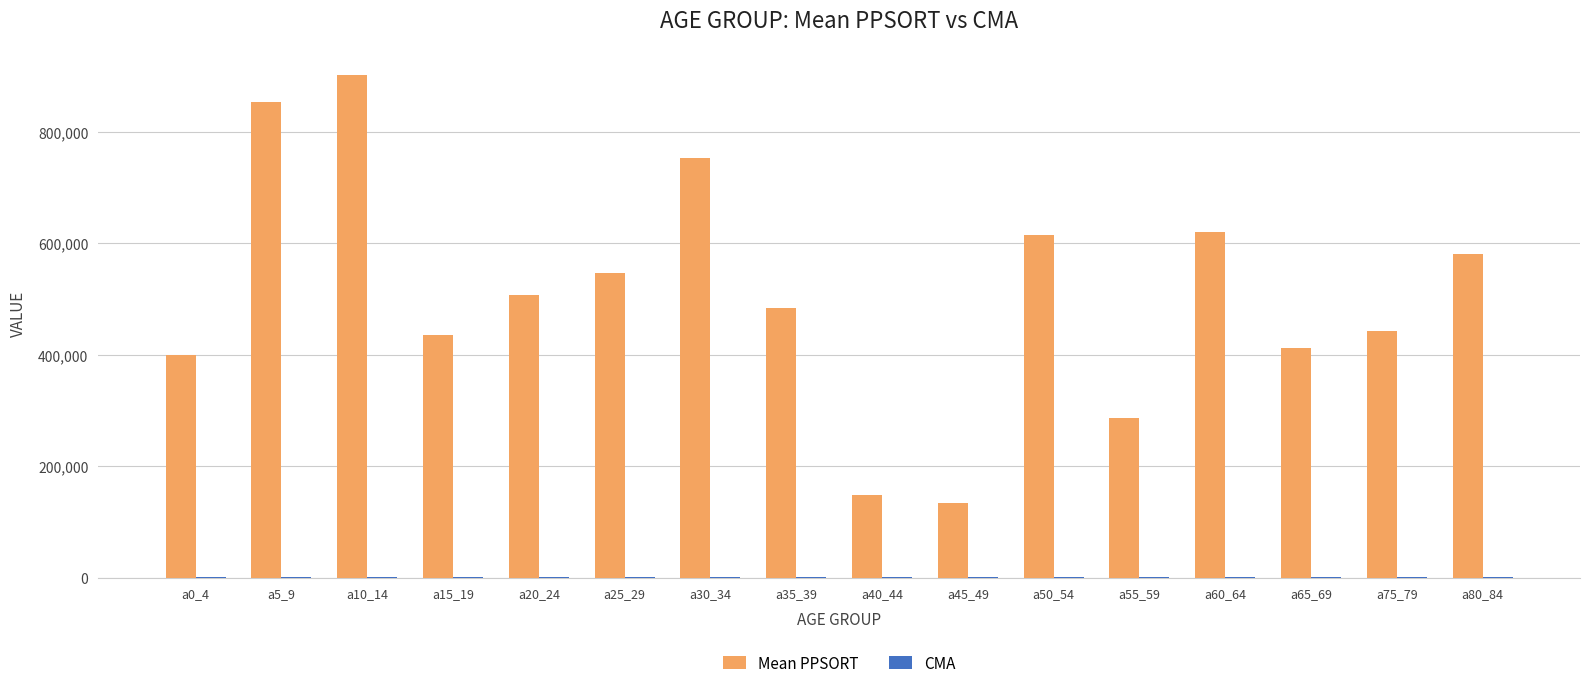

Which series has the largest total across all categories?

Mean PPSORT